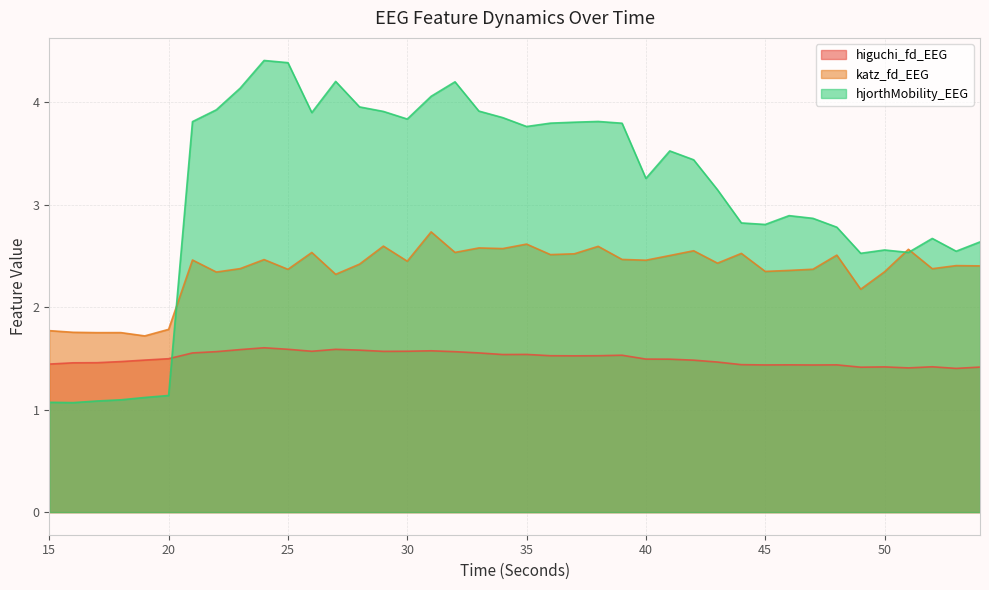

What is the total value across all series at 48?

6.7